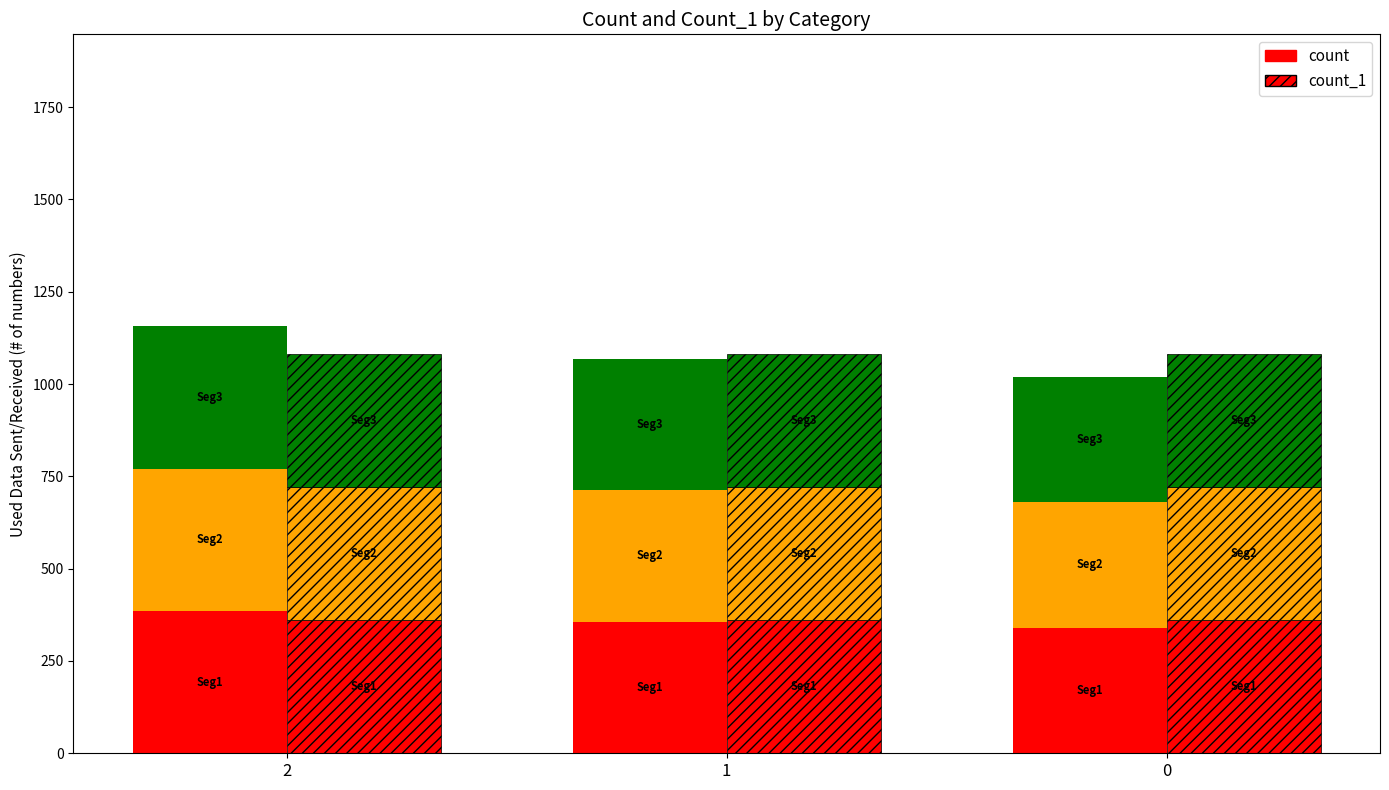

What is the greatest value displayed?

385.3